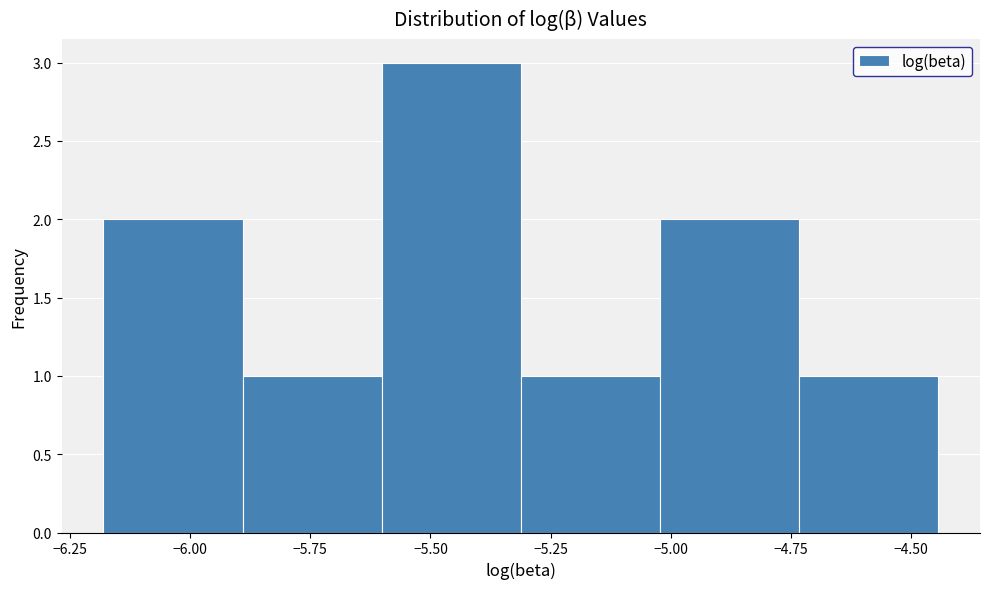

How tall is the bar that spans -6.20 to -5.90 on the x-axis? Neither the bar edges nor the heights are printed on the chart, so give them approximately, as read against the axes.

2